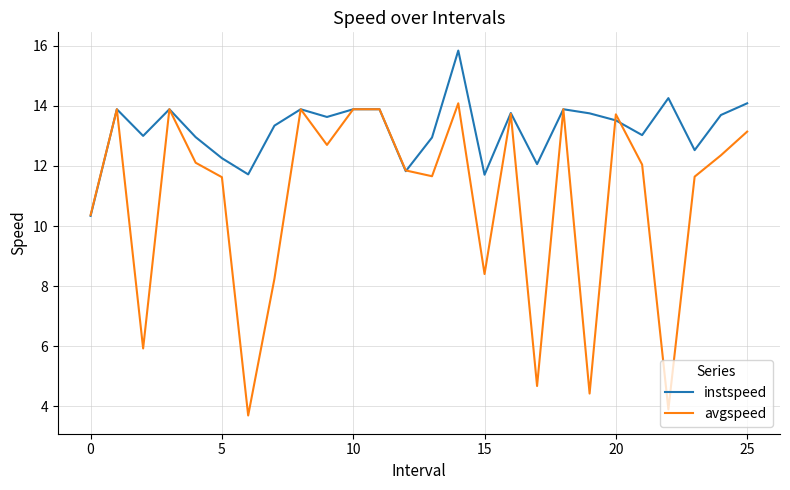

How many interior local valleys does the instspeed series have?

8